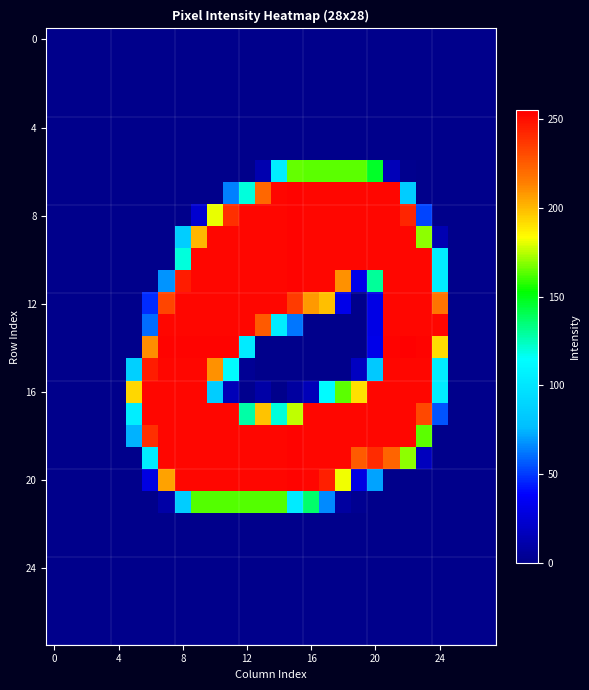

At how many categories does at least one series exceed 19?

20